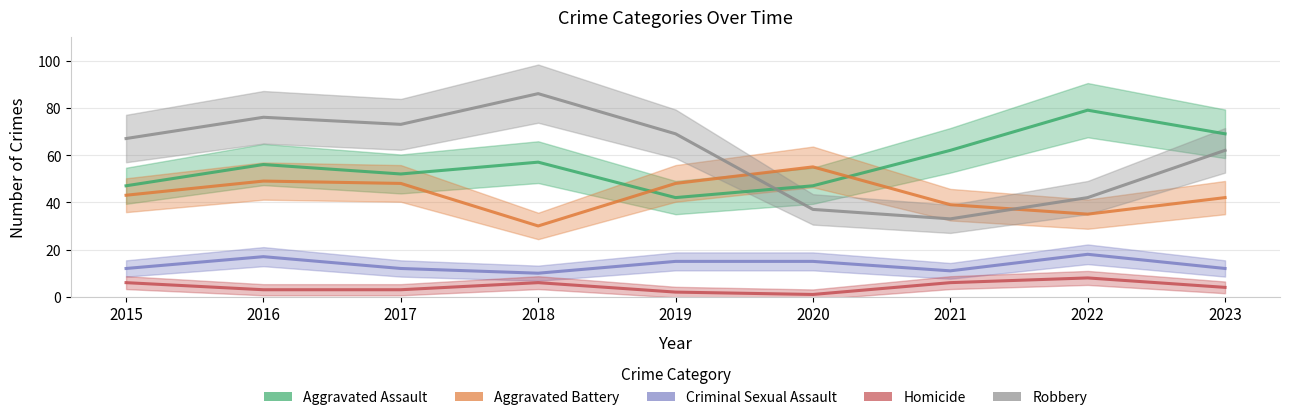

Reading left to right, extract all data points from this chart.

Aggravated Assault: 47	56	52	57	42	47	62	79	69
Aggravated Battery: 43	49	48	30	48	55	39	35	42
Criminal Sexual Assault: 12	17	12	10	15	15	11	18	12
Homicide: 6	3	3	6	2	1	6	8	4
Robbery: 67	76	73	86	69	37	33	42	62